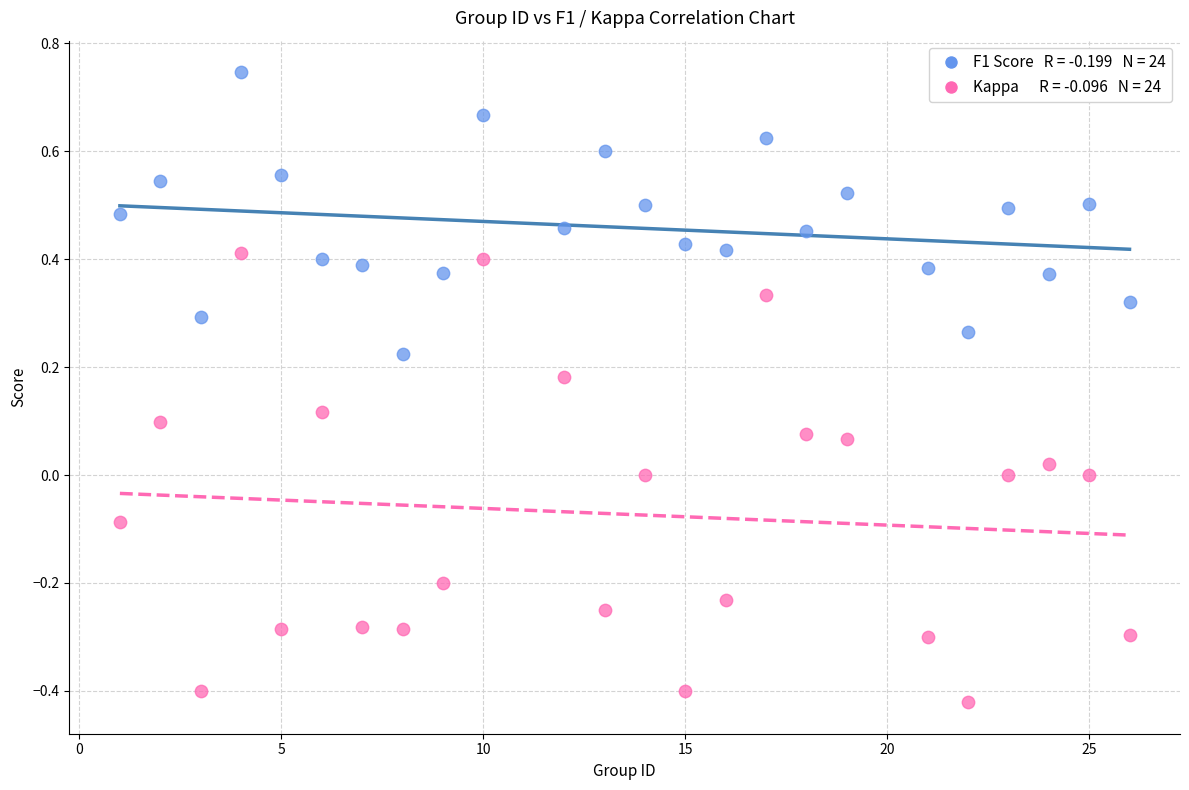

Across all data points, what is the range of Y values (max minus min)?

1.2